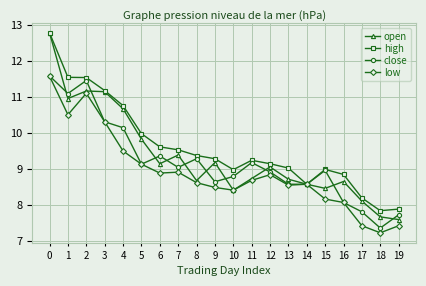

Where is the first local maximum for low?

2